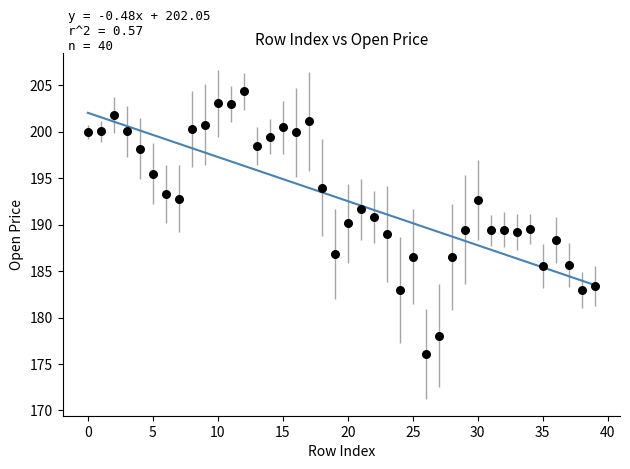

What is the range of Y values (max minus min)?

28.3